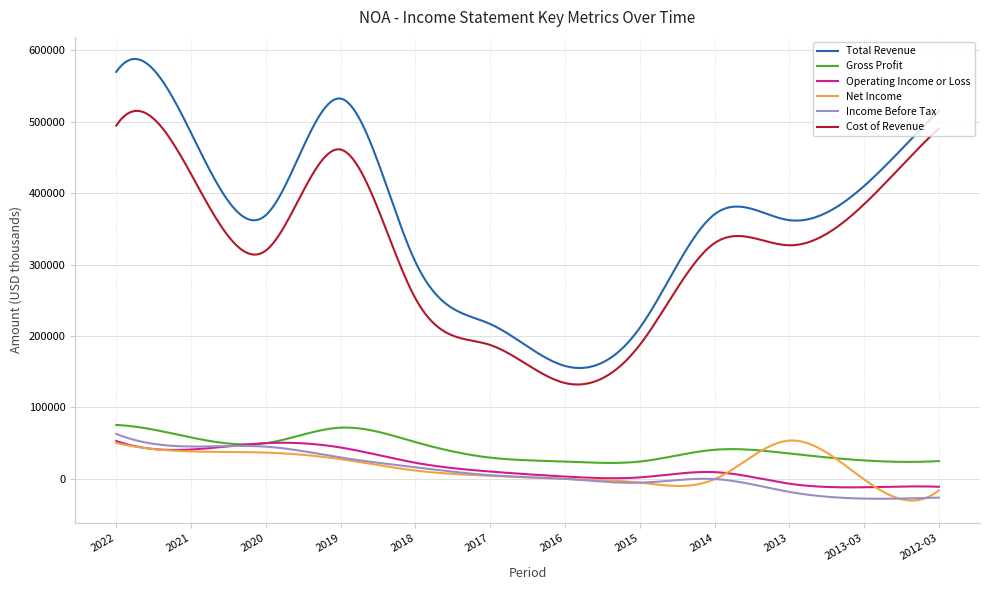

What is the smallest value displayed?

-30727.9